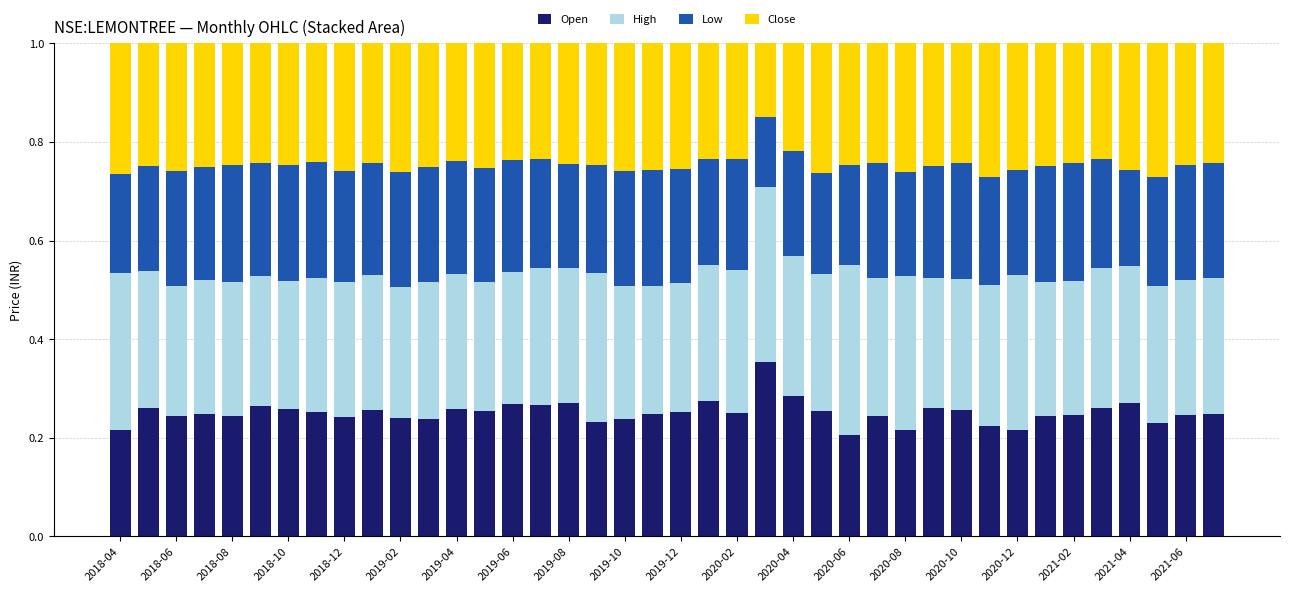

What are all the series names shown in the legend?

Open, High, Low, Close